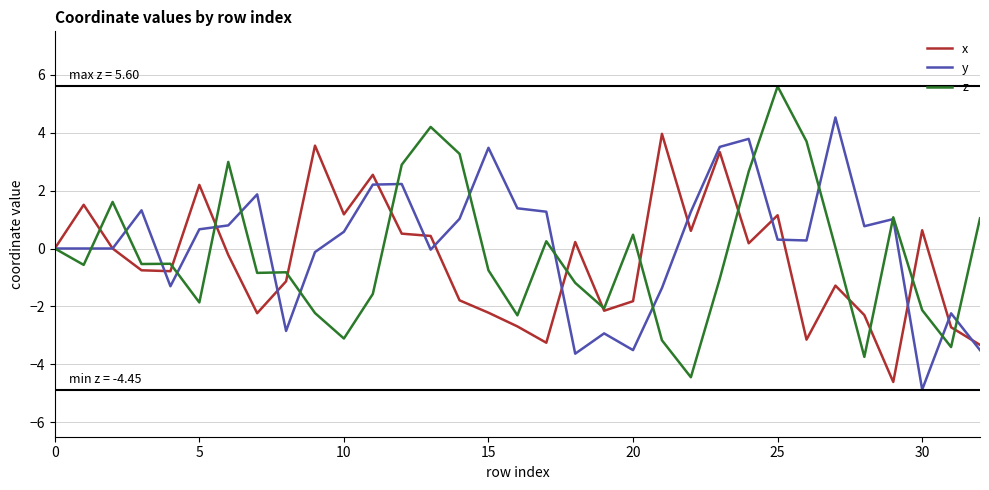

What is the minimum value for y?

-4.9